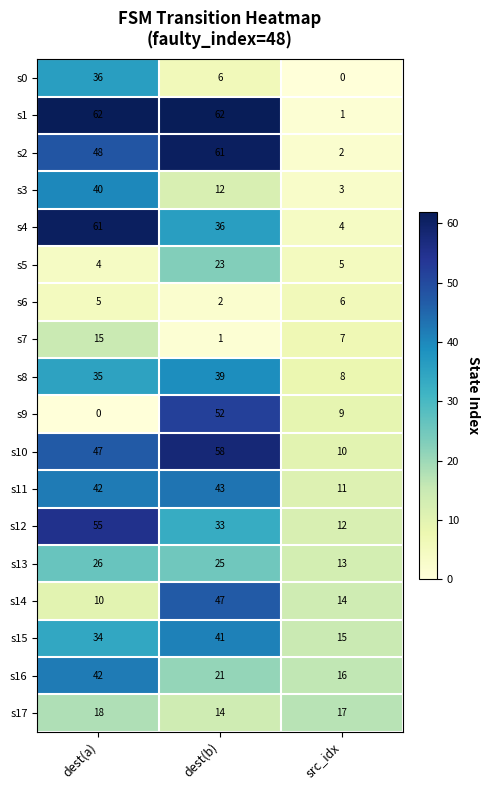

What is the difference between the maximum and minimum values in the s2 series?

59